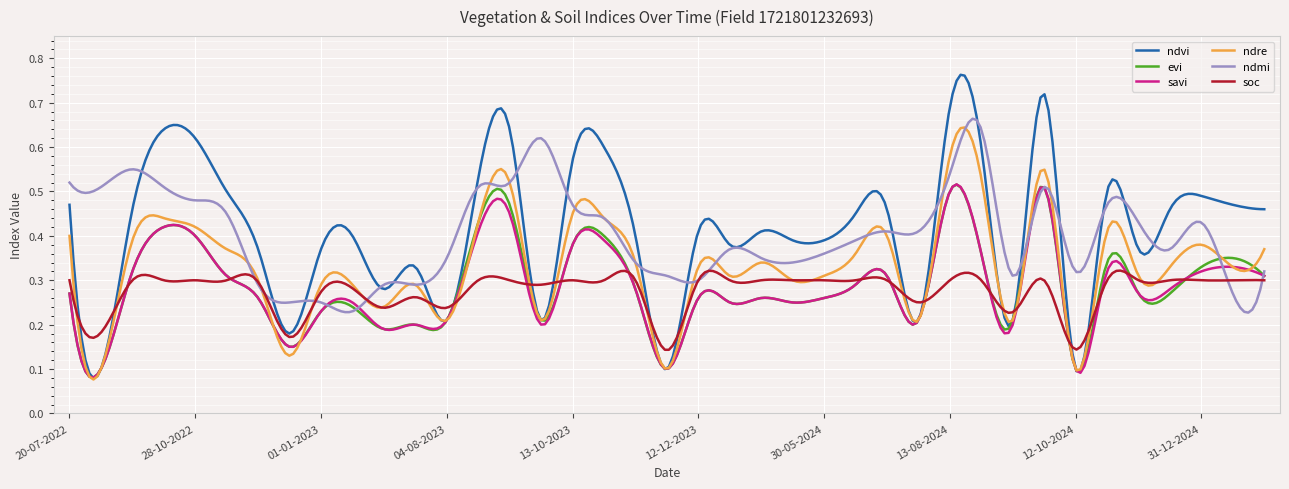

Which series has the largest range (max minus min)?

ndvi